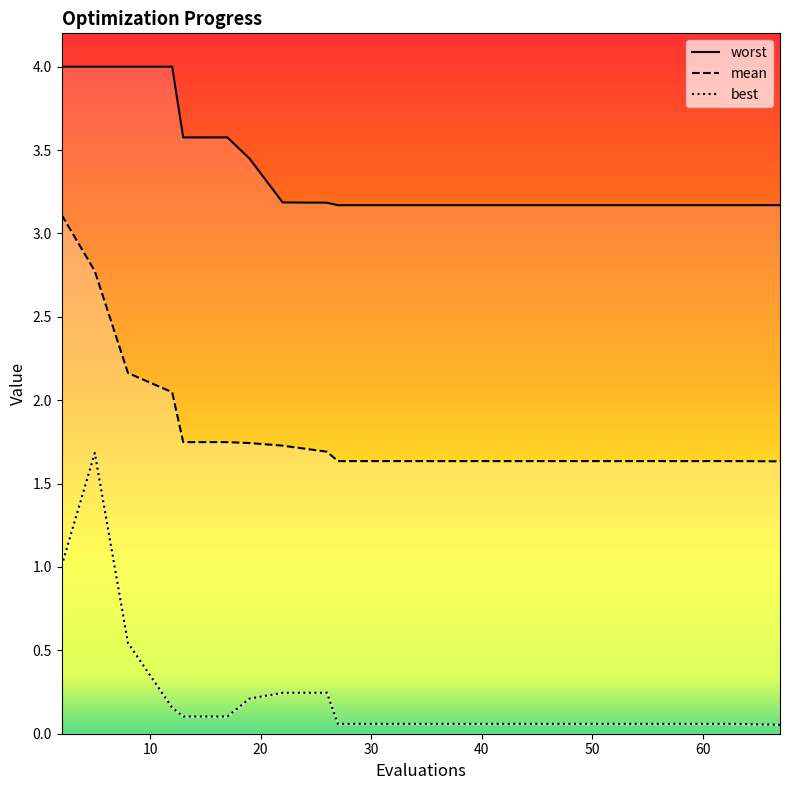

True or false: best and mean cross at least once.

False